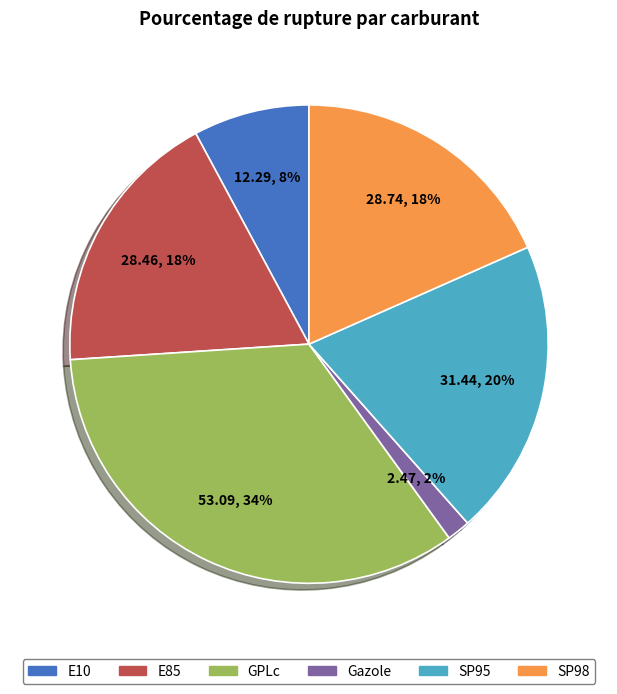

Which has a higher value, Gazole or E10?

E10